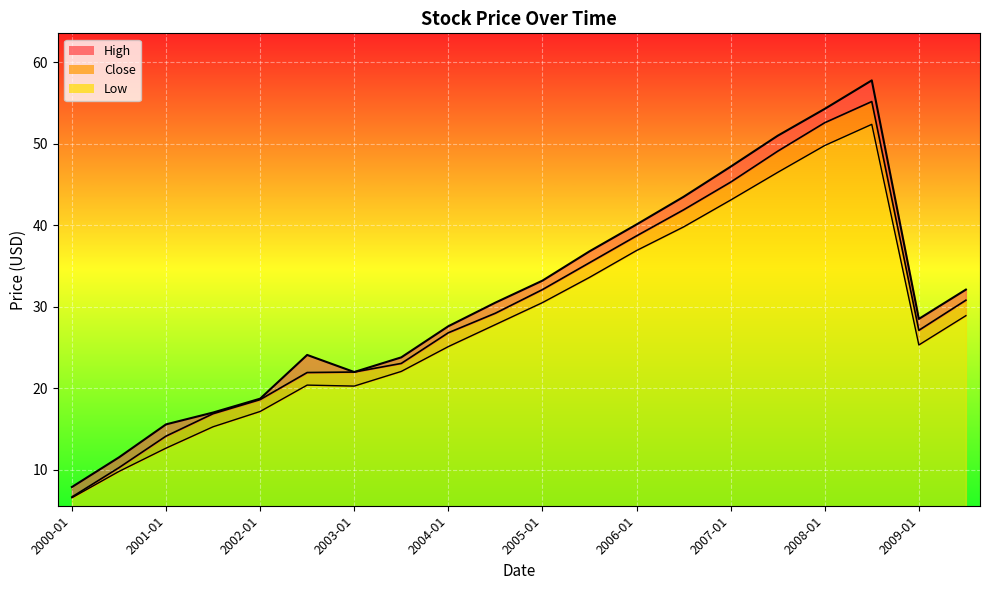

Is it true that Close equals 35.4 at 2005-07?

True